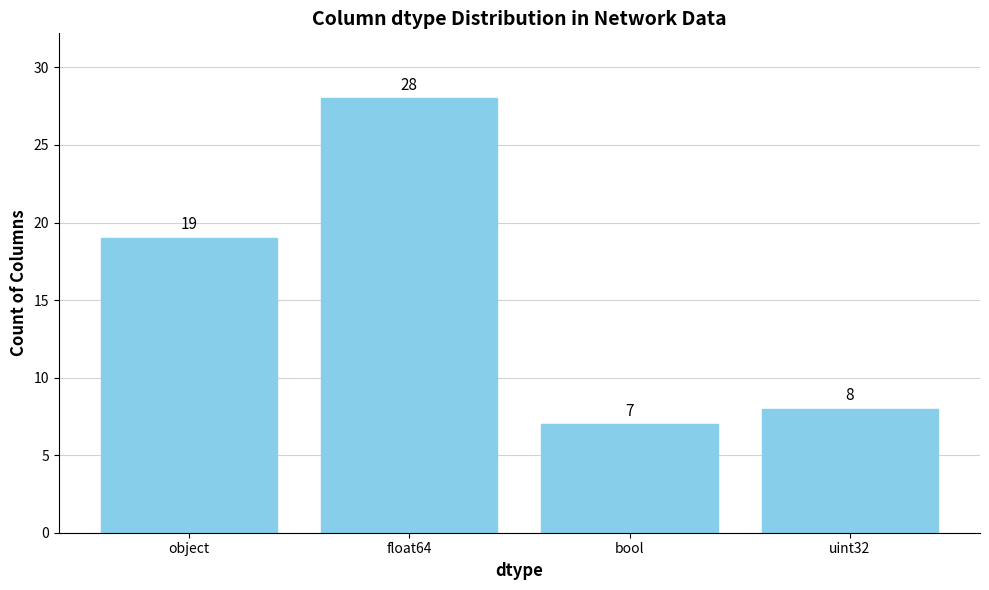

What is the average value?

16